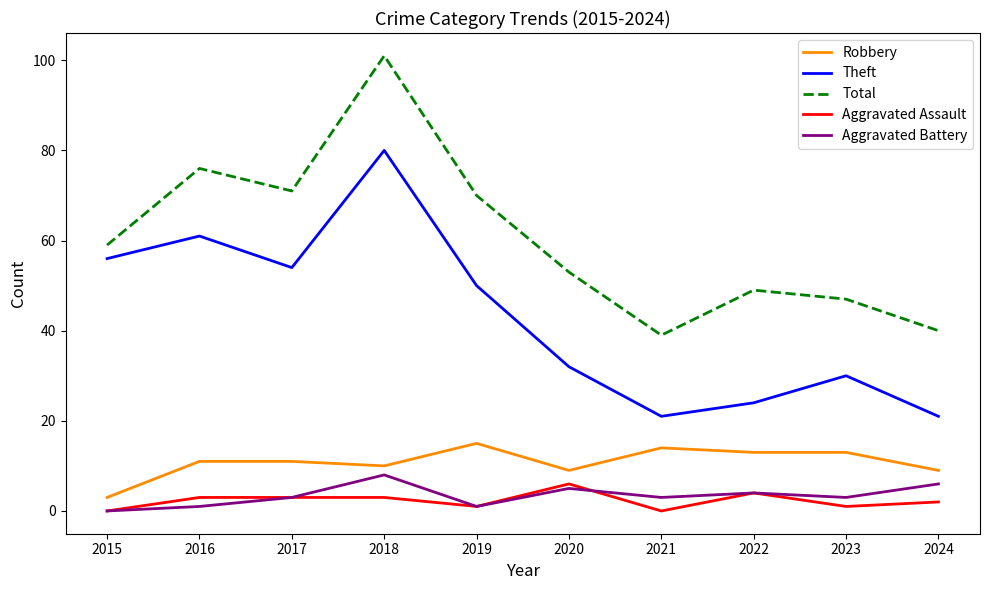

Is the value of Theft at 2019 greater than the value of Robbery at 2021?

Yes